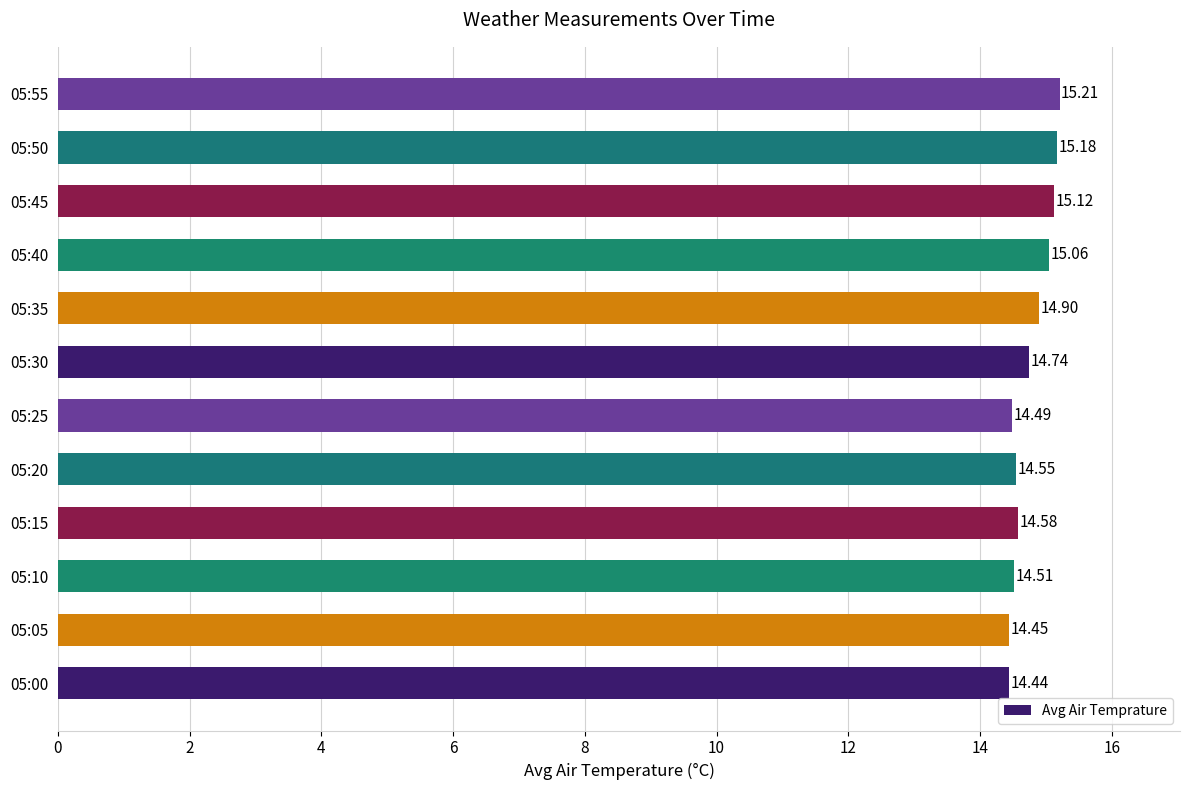

Which has a higher value, 05:50 or 05:35?

05:50